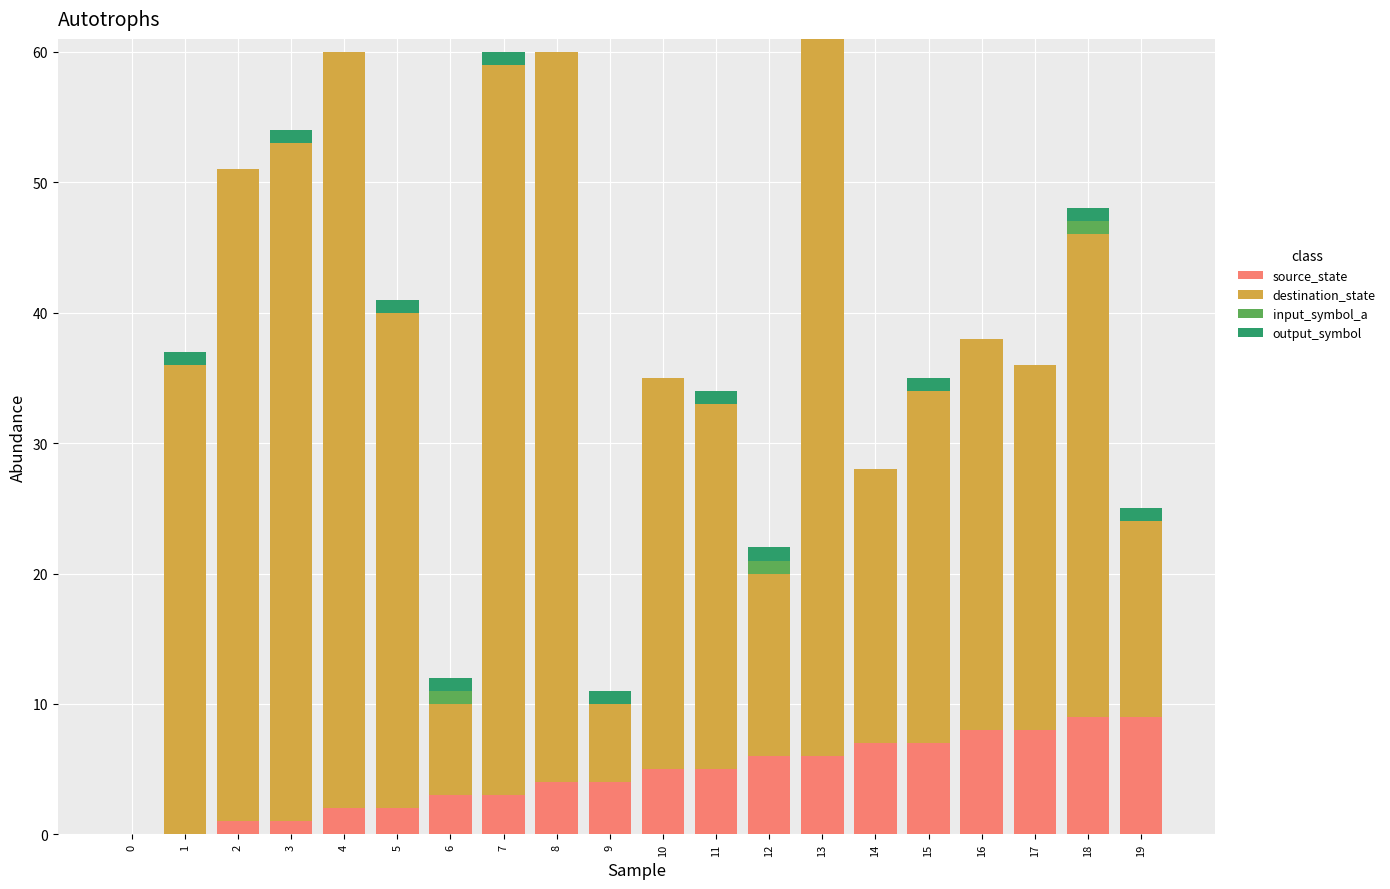

True or false: source_state has a value of 1 at 3.

True